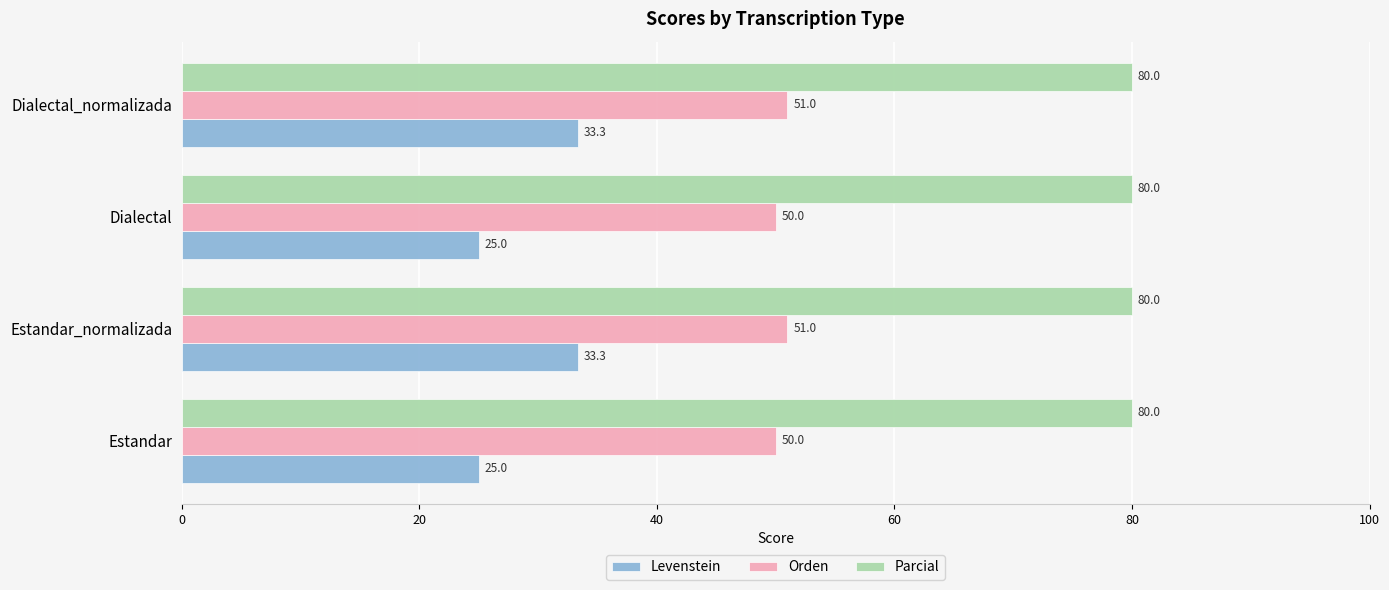

At Dialectal_normalizada, list the series in order from largest to smallest.

Parcial, Orden, Levenstein